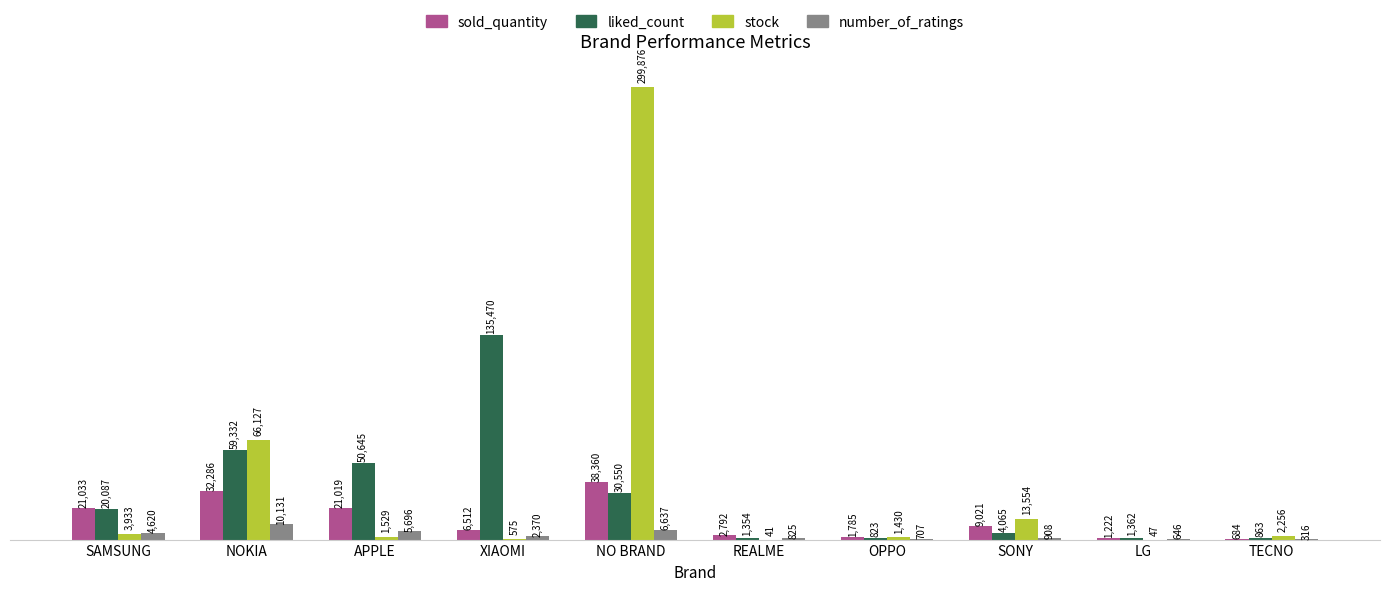

How many groups of bars are there?

10